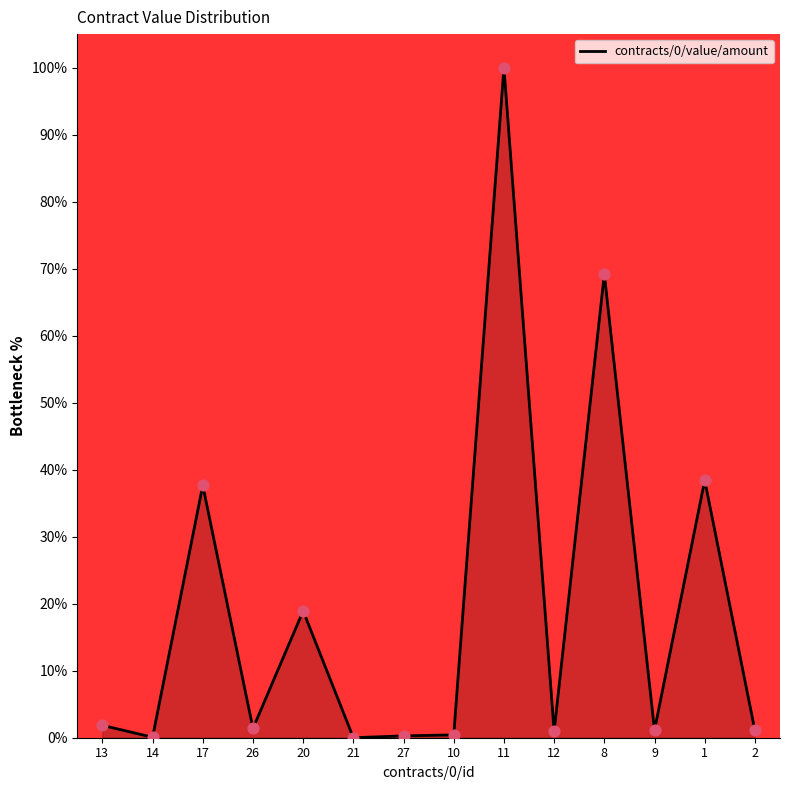

What is the change in value from 20 to 27?

-18.6